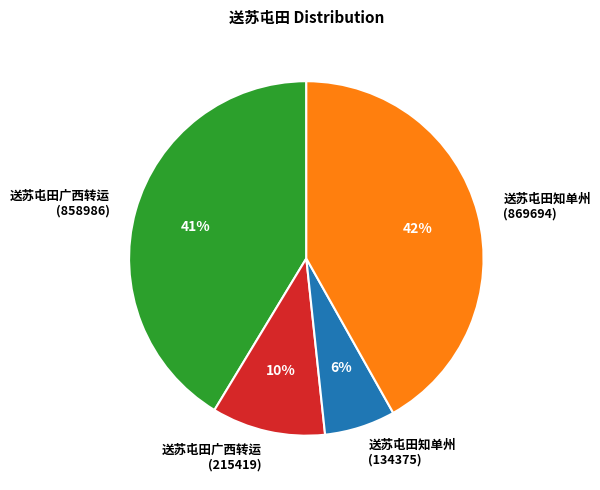

What percentage is the 送苏屯田广西转运 (858986) slice, to the nearest percent?

41%